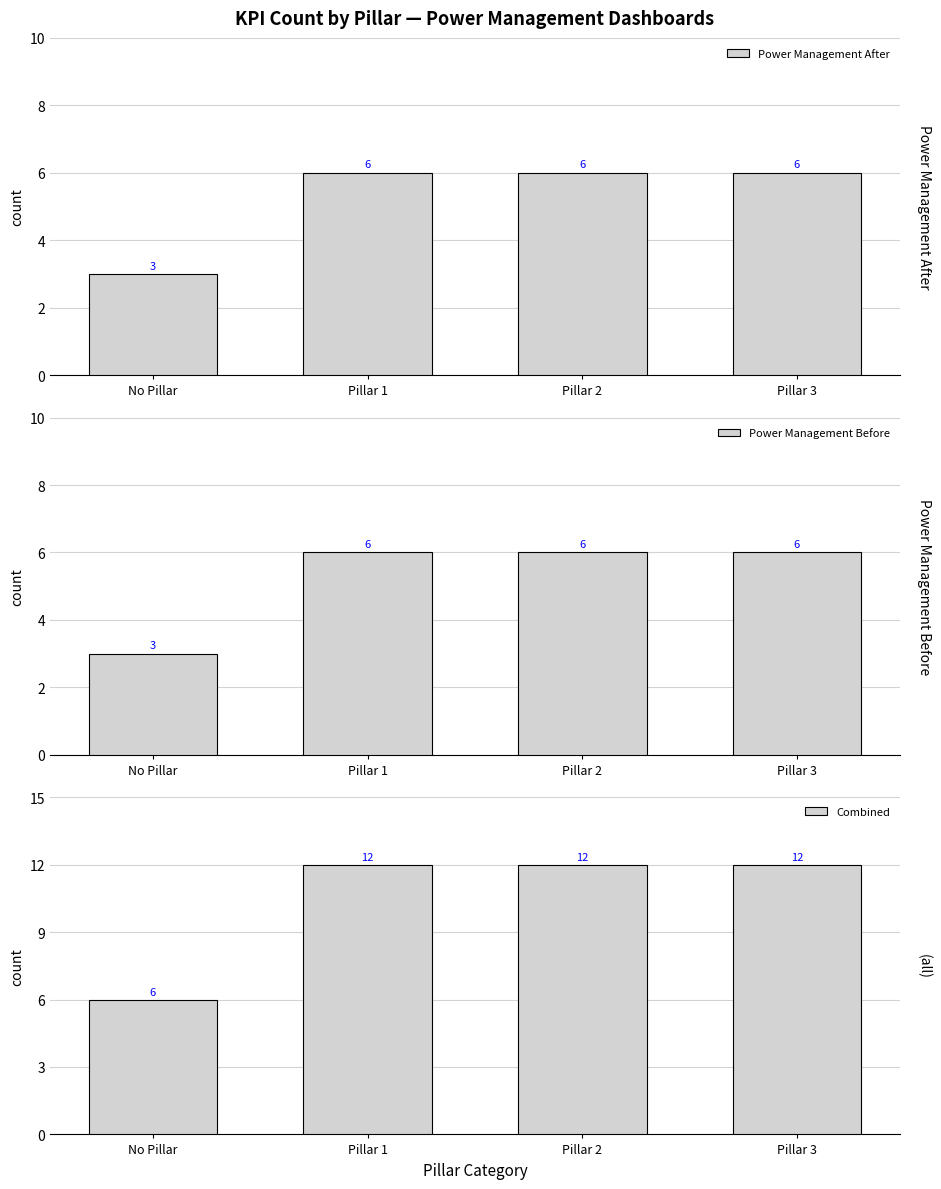

Count the Power Management After values in the range 6 to 7.

3